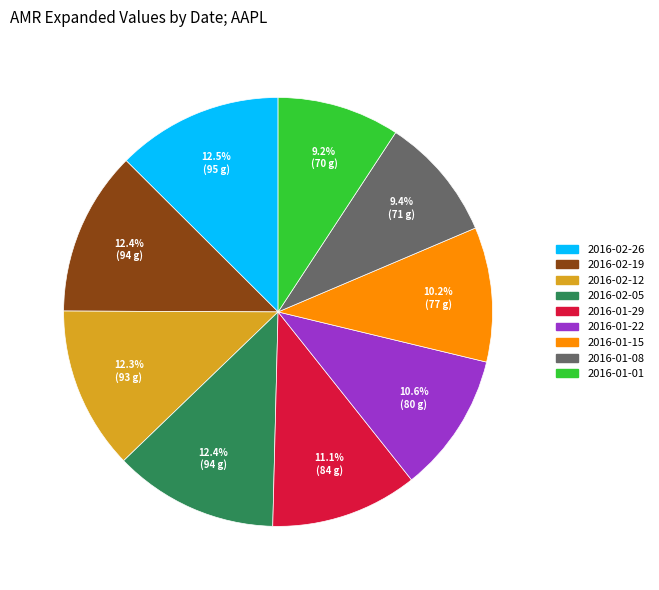

Is the sum of 2016-02-12 and 2016-02-19 greater than half?

No